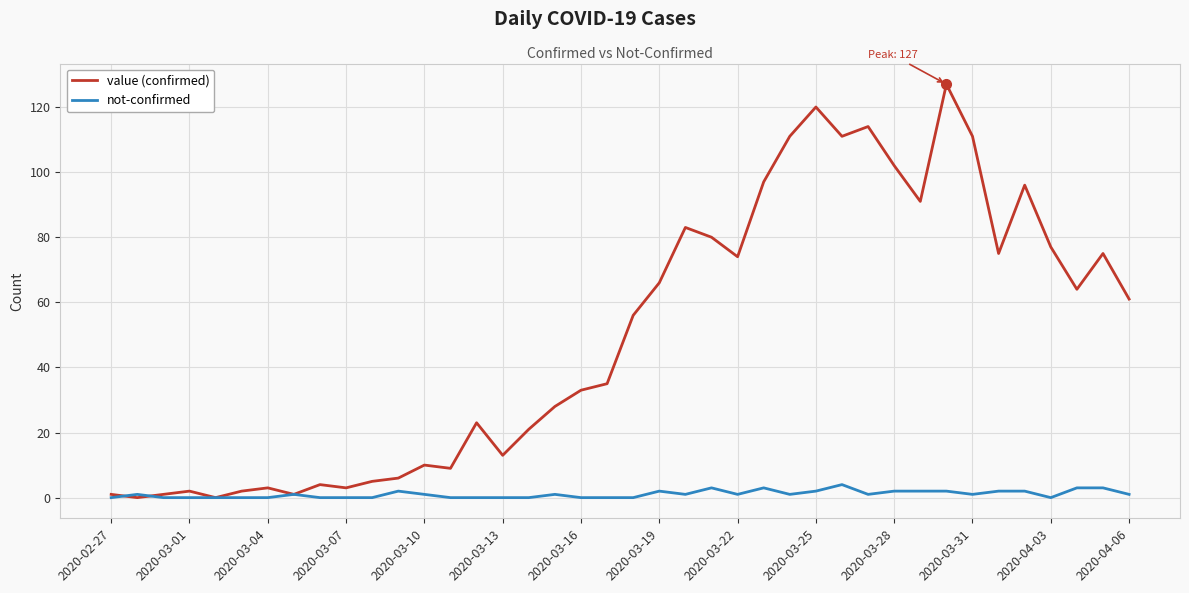

What is the highest value of the not-confirmed series?

4